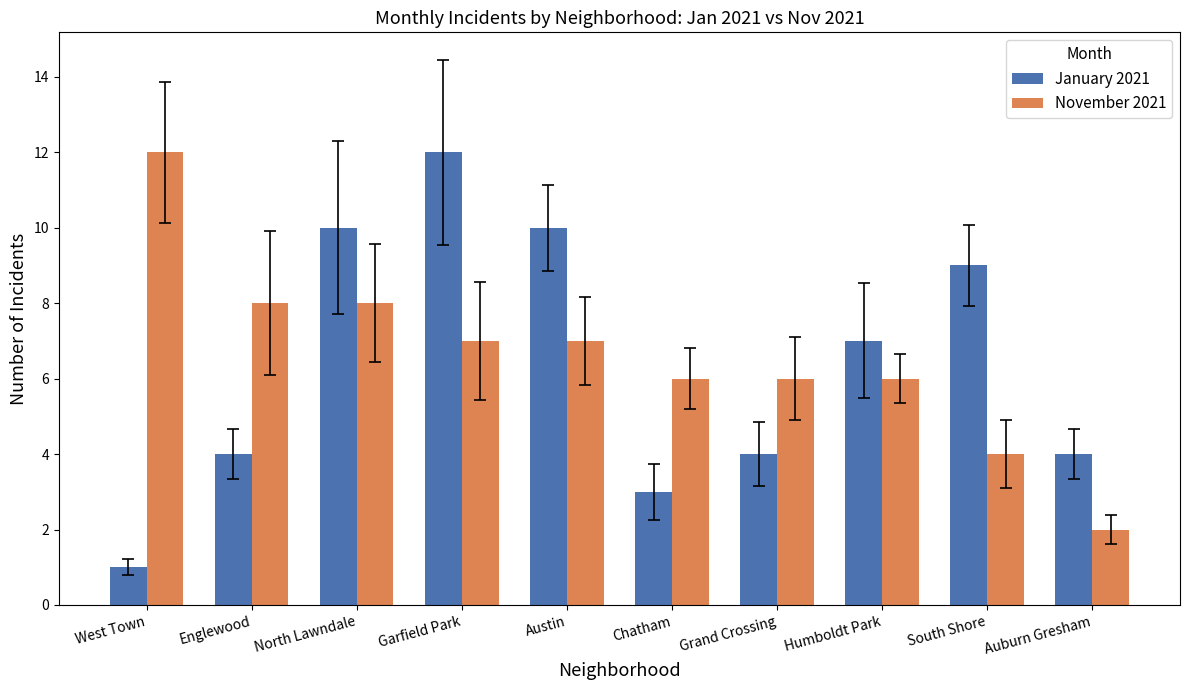

At which label does January 2021 reach its peak?

Garfield Park